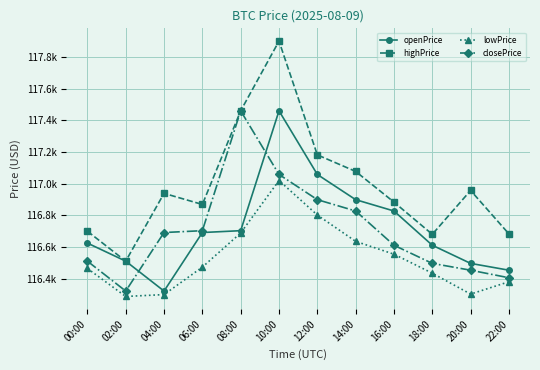

The lowPrice series shows 116688.8 at 08:00. True or false?

True